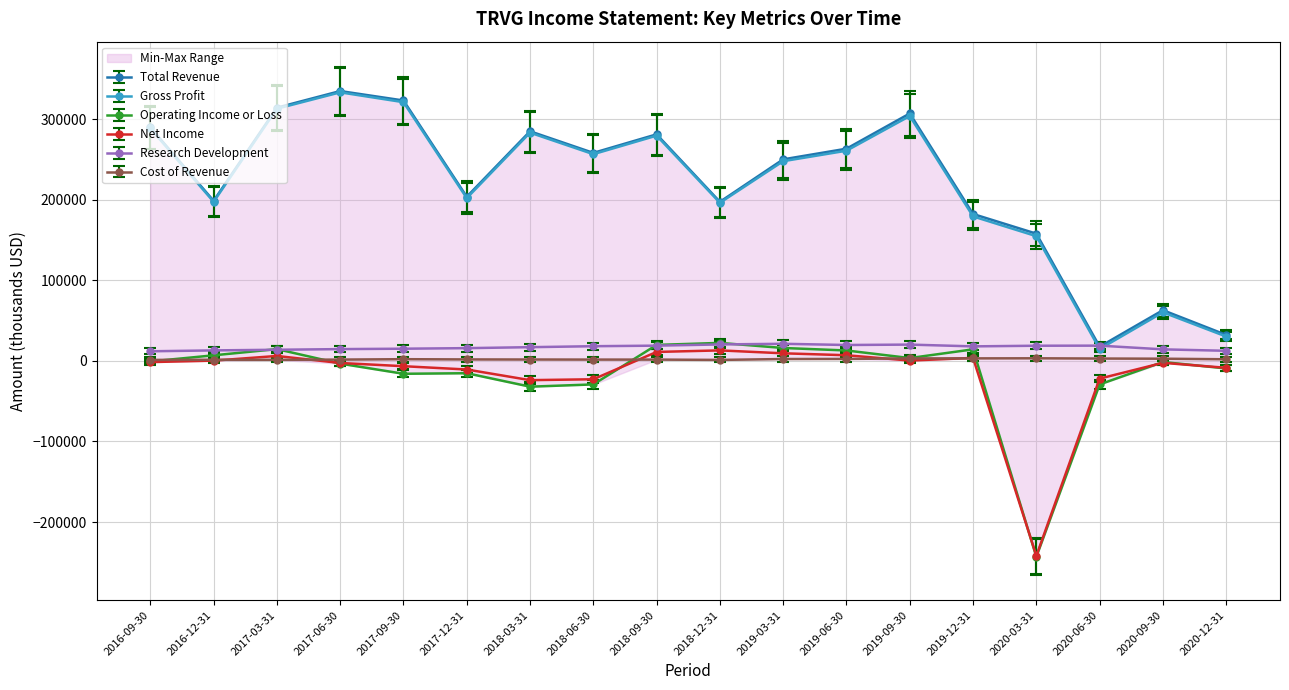

Rank the series by their maximum value, from highest to lowest.

Total Revenue, Gross Profit, Operating Income or Loss, Research Development, Net Income, Cost of Revenue